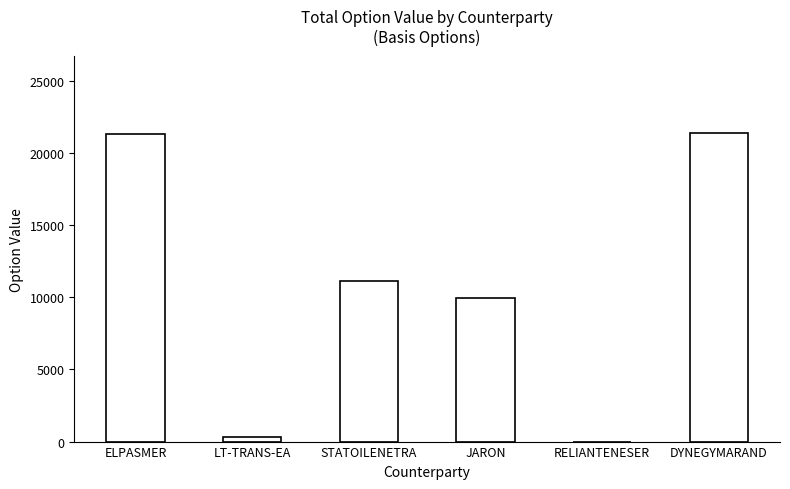

At which label is the value closest to 10695?

STATOILENETRA